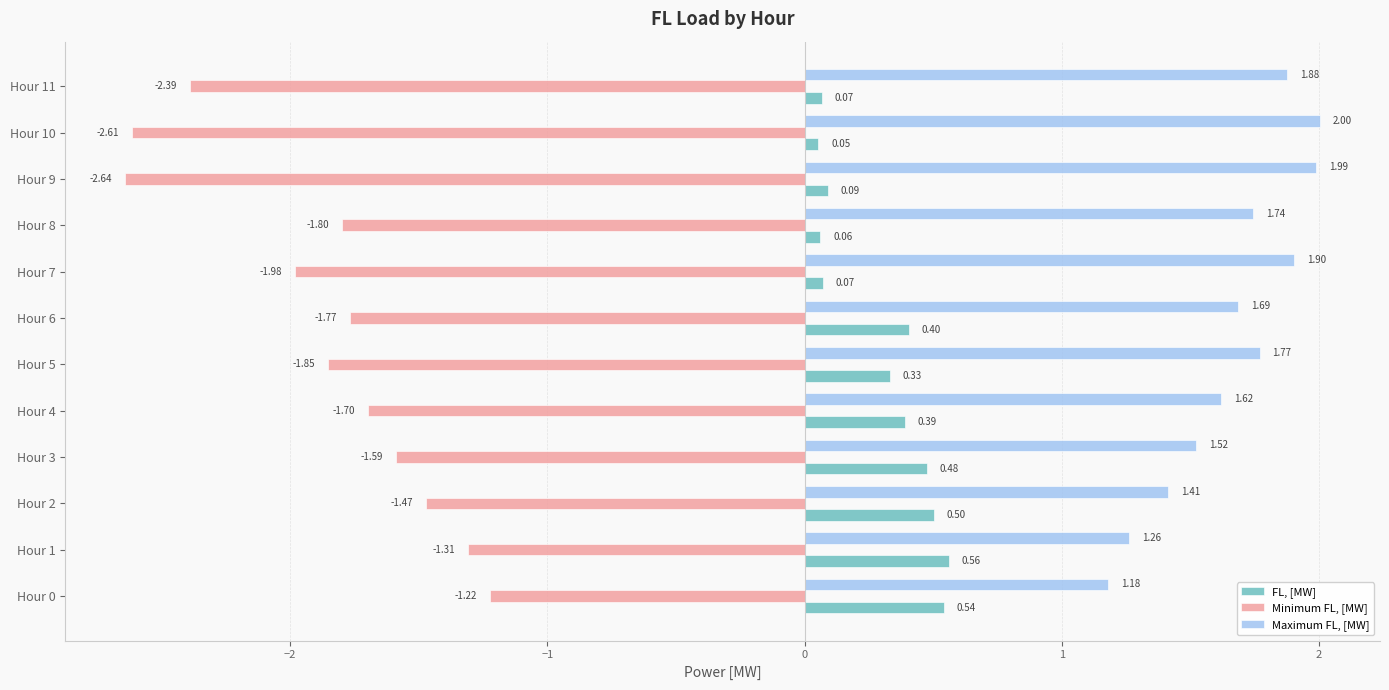

At which label does FL, [MW] reach its minimum?

Hour 10